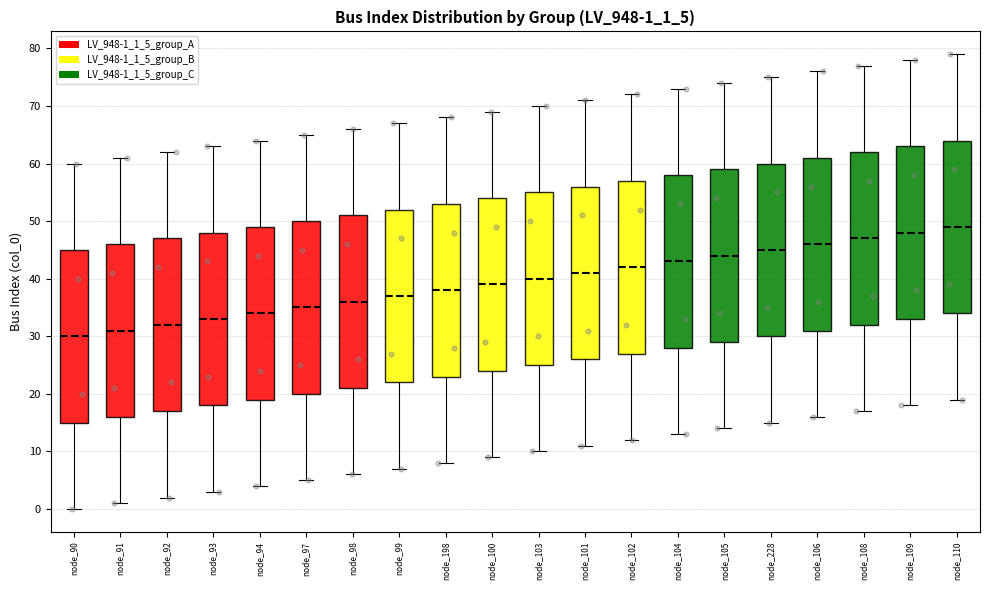

Where is the upper edge of the box for node_104 on the y-axis? The values are not printed on the chart, so give them approximately, as read against the axis.

58